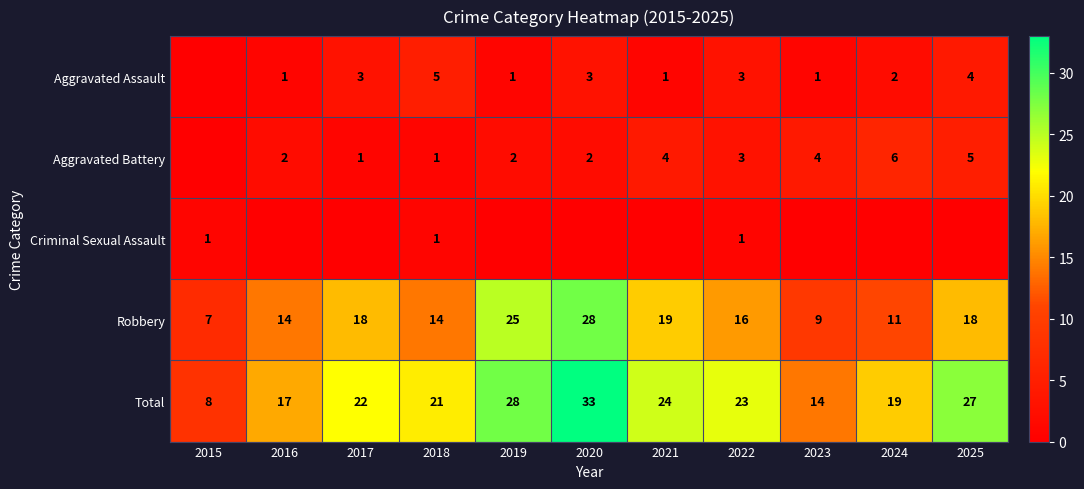

What is the greatest value displayed?

33